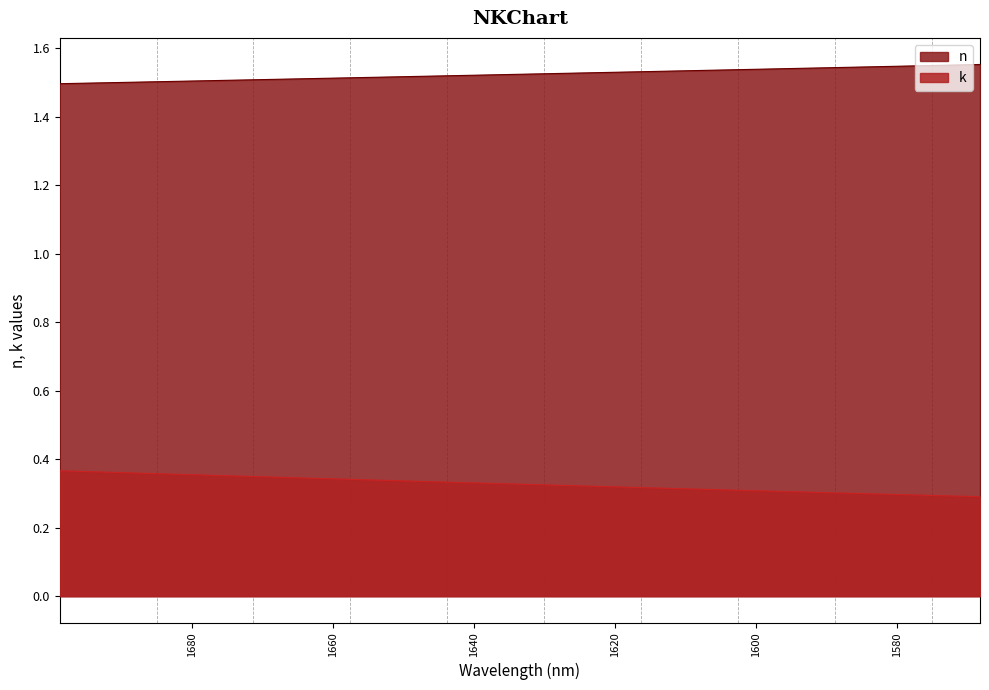

True or false: n has more than 0 points higher than both neighbors.

False